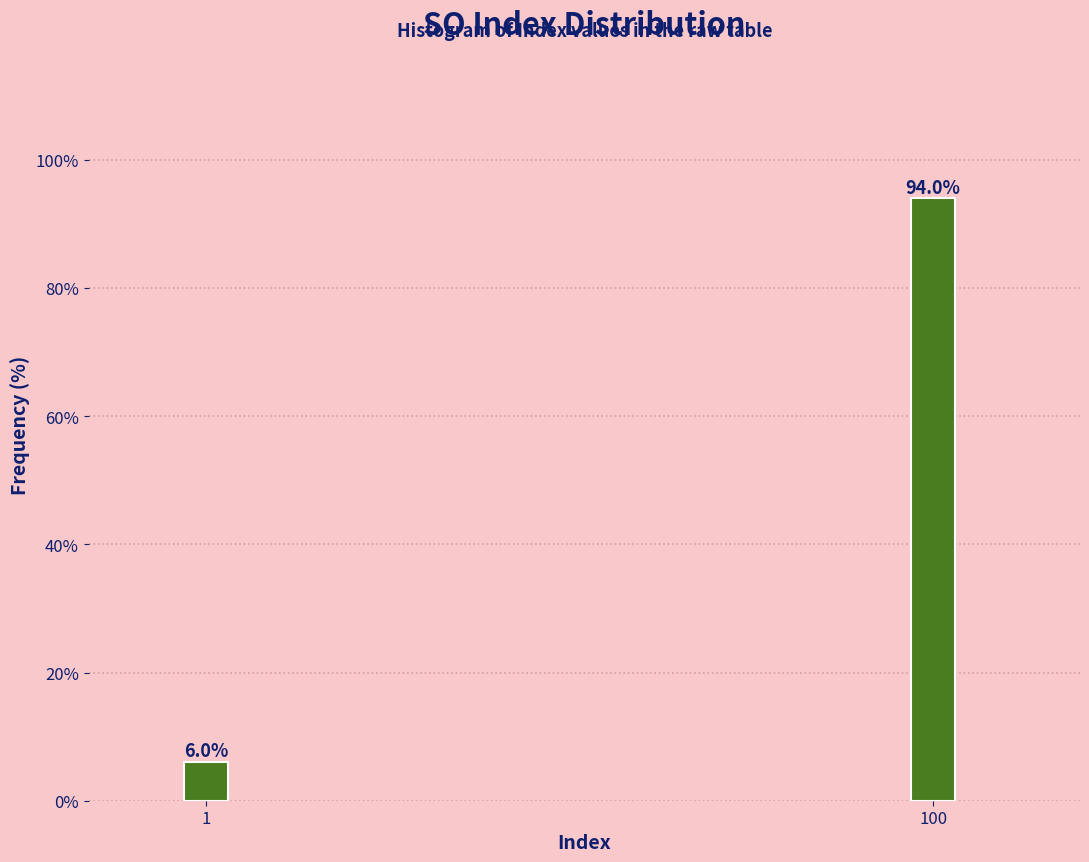

Reading left to right, list all the values displayed in this chart.

1=6.0	100=94.0